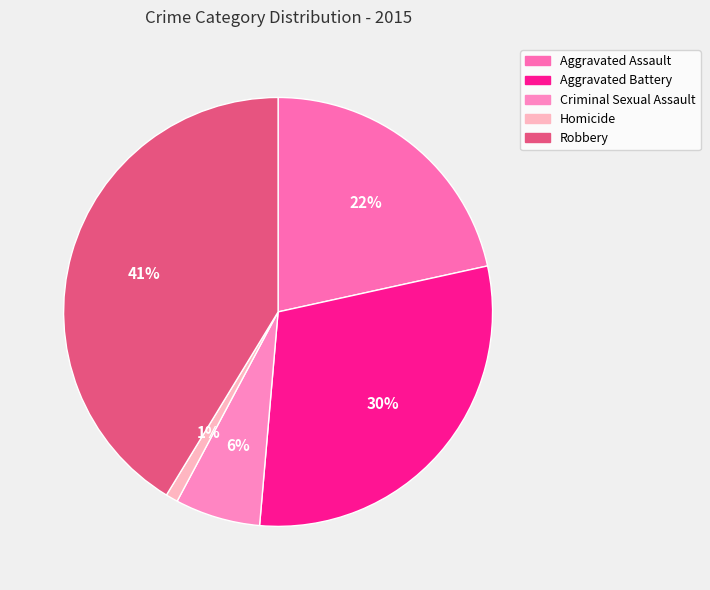

Is there any slice that represents more than half of the pie?

No